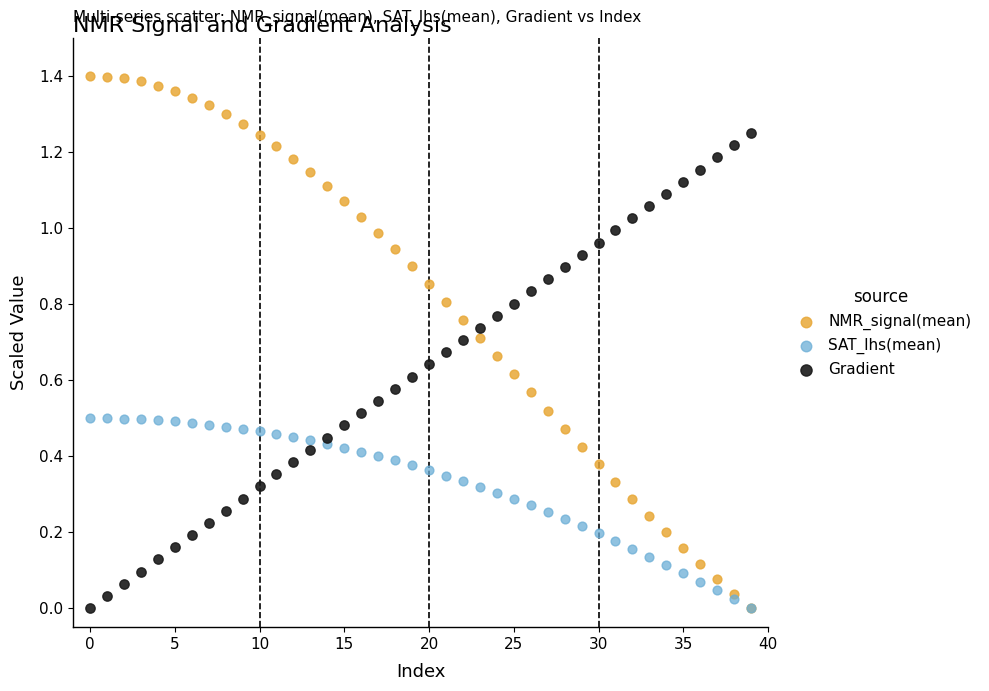

What are all the series names shown in the legend?

NMR_signal(mean), SAT_lhs(mean), Gradient